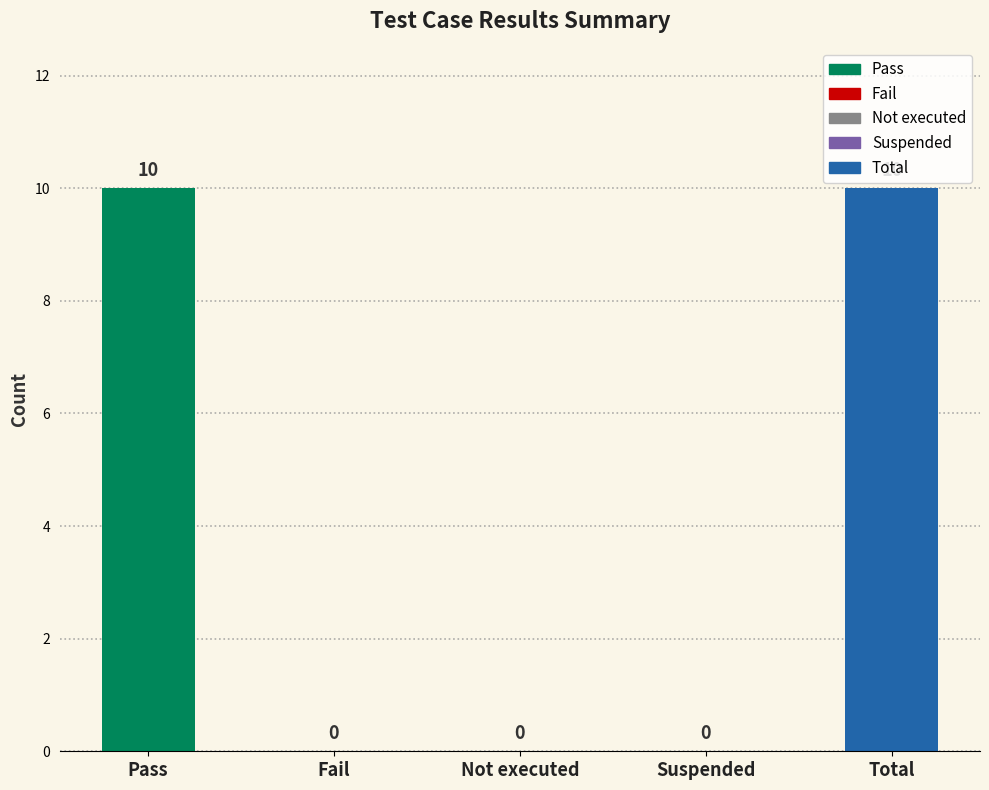

Reading left to right, list all the values displayed in this chart.

10	0	0	0	10